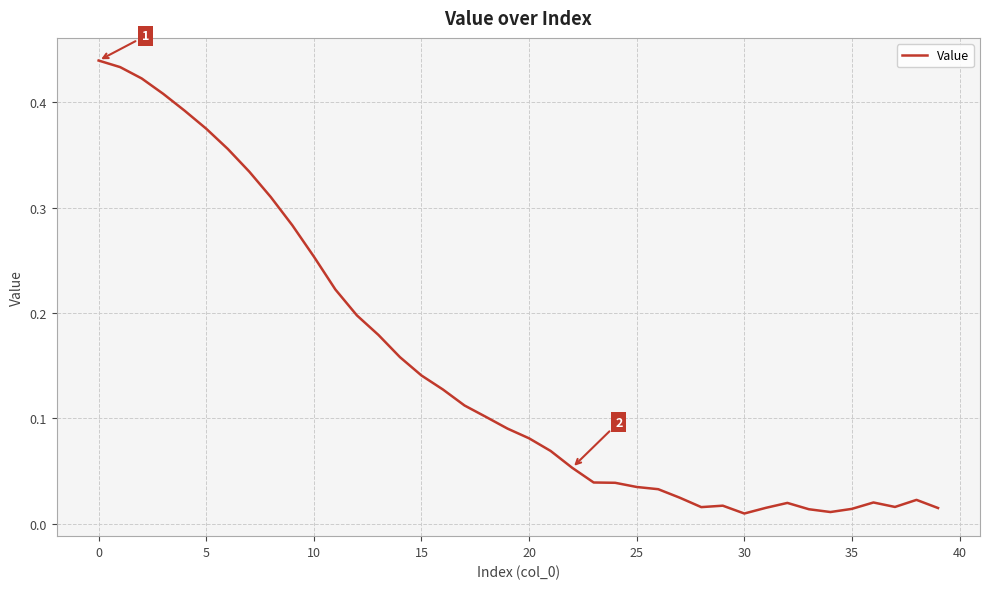

Is this an area chart (filled region under the line)?

No